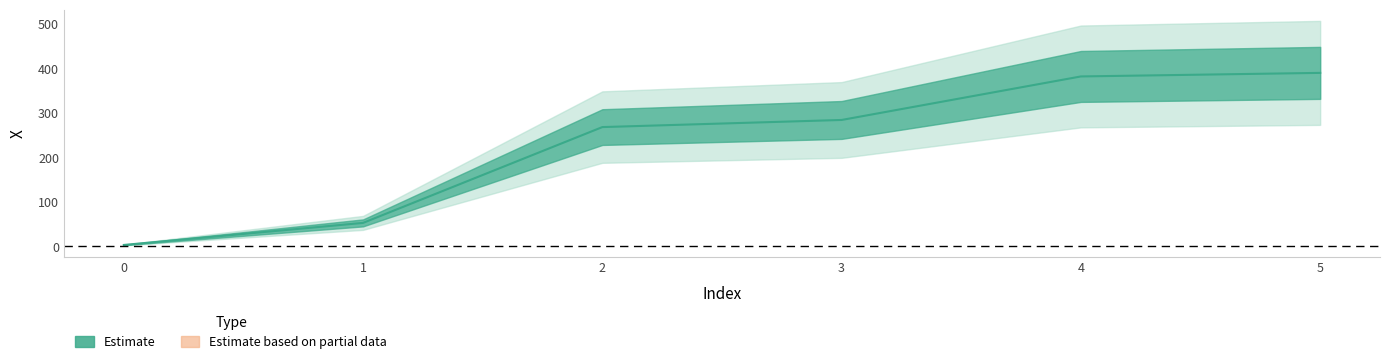

How many data points does each series have?

6